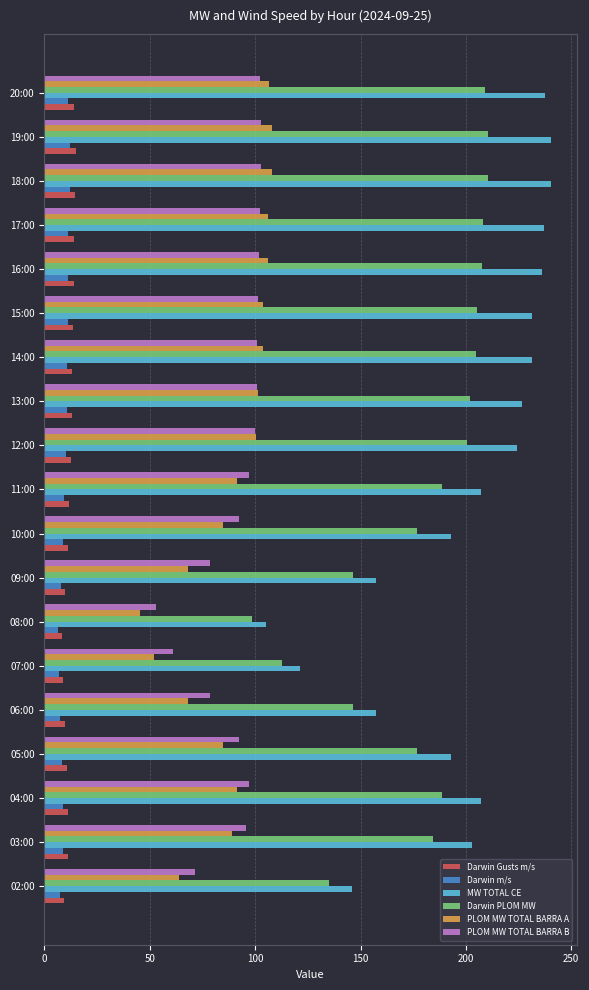

Which series has the largest total across all categories?

MW TOTAL CE